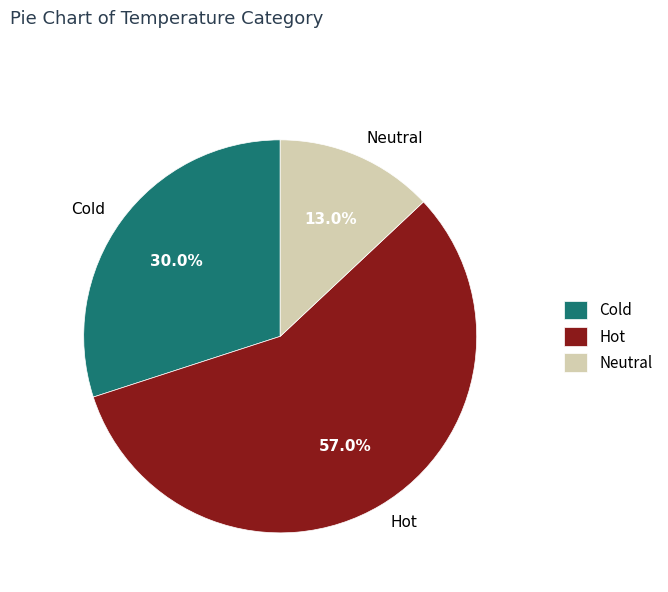

What is the smallest slice in the pie chart?

Neutral